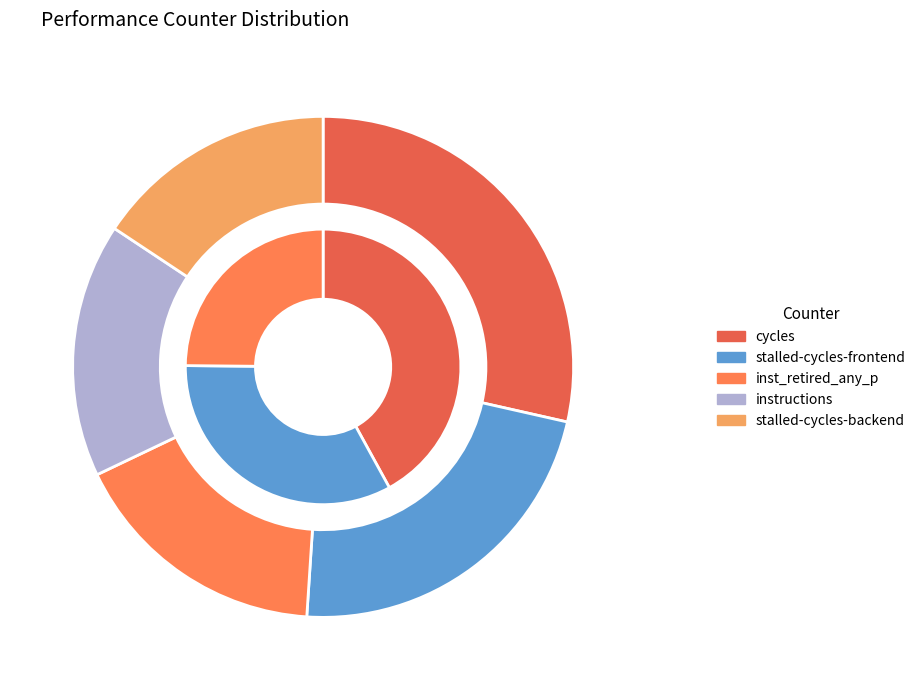

The cache-misses slice represents 1% of the pie. True or false?

False